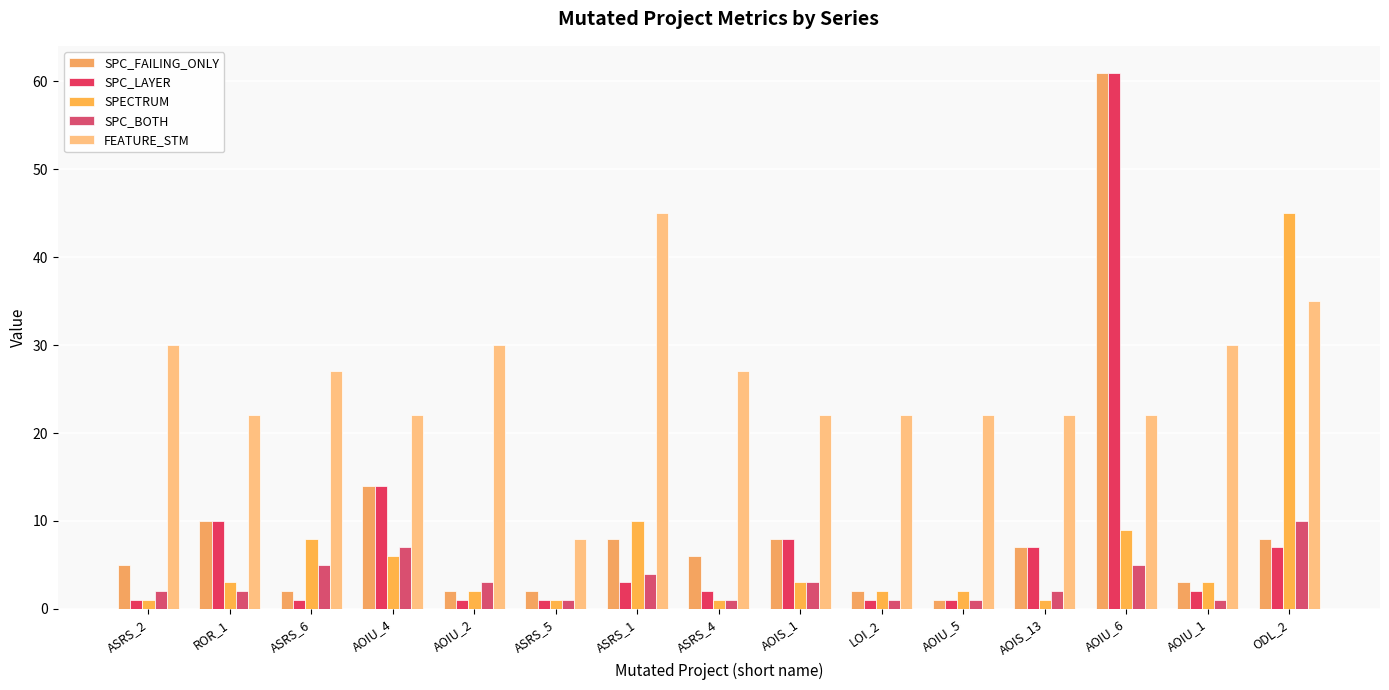

The FEATURE_STM series shows 30 at ASRS_2. True or false?

True